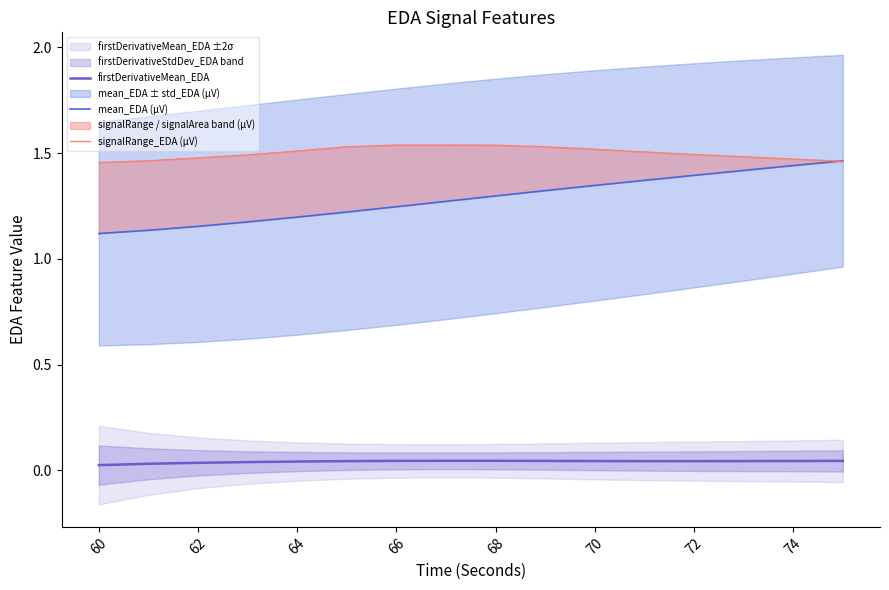

In firstDerivativeMean_EDA, how many points are higher than both neighbors (excluding endpoints)?

1